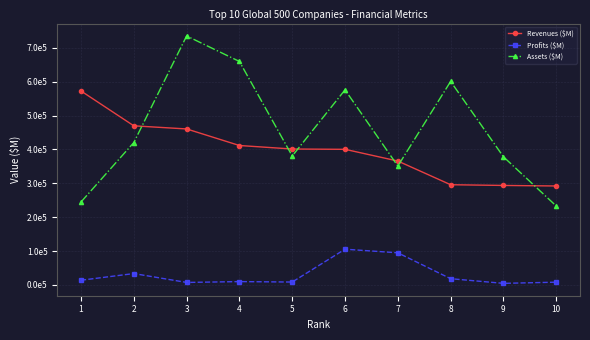

Does the chart have visible grid lines?

Yes